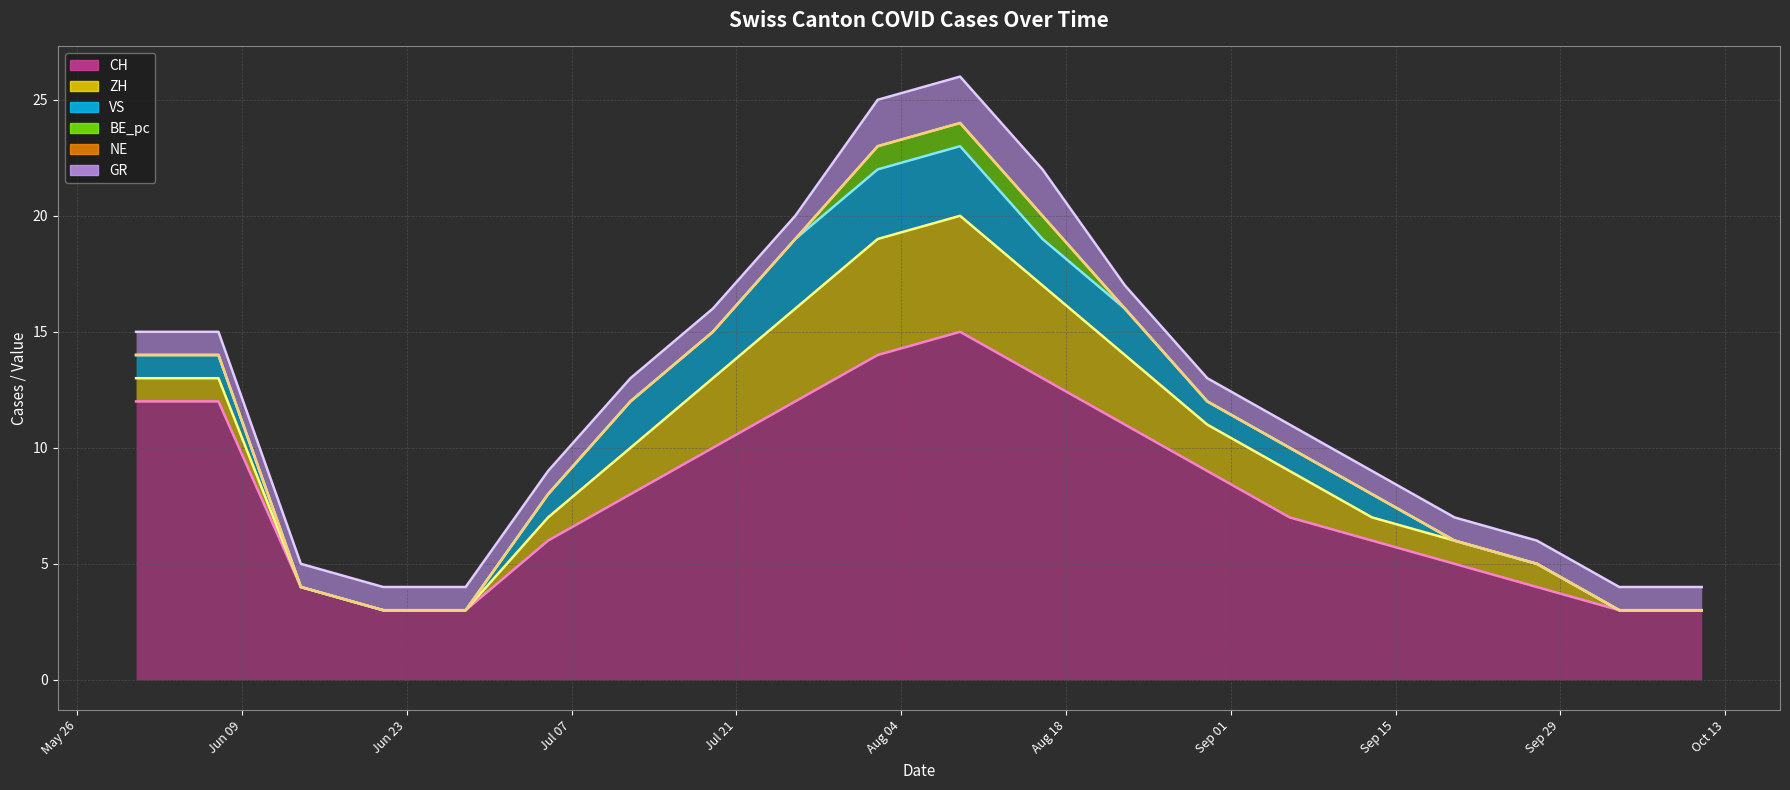

Reading left to right, what are all the values shown in this chart?

CH: 2020-05-31=12	2020-06-07=12	2020-06-14=4	2020-06-21=3	2020-06-28=3	2020-07-05=6	2020-07-12=8	2020-07-19=10	2020-07-26=12	2020-08-02=14	2020-08-09=15	2020-08-16=13	2020-08-23=11	2020-08-30=9	2020-09-06=7	2020-09-13=6	2020-09-20=5	2020-09-27=4	2020-10-04=3	2020-10-11=3
ZH: 2020-05-31=1	2020-06-07=1	2020-06-14=0	2020-06-21=0	2020-06-28=0	2020-07-05=1	2020-07-12=2	2020-07-19=3	2020-07-26=4	2020-08-02=5	2020-08-09=5	2020-08-16=4	2020-08-23=3	2020-08-30=2	2020-09-06=2	2020-09-13=1	2020-09-20=1	2020-09-27=1	2020-10-04=0	2020-10-11=0
VS: 2020-05-31=1	2020-06-07=1	2020-06-14=0	2020-06-21=0	2020-06-28=0	2020-07-05=1	2020-07-12=2	2020-07-19=2	2020-07-26=3	2020-08-02=3	2020-08-09=3	2020-08-16=2	2020-08-23=2	2020-08-30=1	2020-09-06=1	2020-09-13=1	2020-09-20=0	2020-09-27=0	2020-10-04=0	2020-10-11=0
BE_pc: 2020-05-31=0	2020-06-07=0	2020-06-14=0	2020-06-21=0	2020-06-28=0	2020-07-05=0	2020-07-12=0	2020-07-19=0	2020-07-26=0	2020-08-02=1	2020-08-09=1	2020-08-16=1	2020-08-23=0	2020-08-30=0	2020-09-06=0	2020-09-13=0	2020-09-20=0	2020-09-27=0	2020-10-04=0	2020-10-11=0
NE: 2020-05-31=0	2020-06-07=0	2020-06-14=0	2020-06-21=0	2020-06-28=0	2020-07-05=0	2020-07-12=0	2020-07-19=0	2020-07-26=0	2020-08-02=0	2020-08-09=0	2020-08-16=0	2020-08-23=0	2020-08-30=0	2020-09-06=0	2020-09-13=0	2020-09-20=0	2020-09-27=0	2020-10-04=0	2020-10-11=0
GR: 2020-05-31=1	2020-06-07=1	2020-06-14=1	2020-06-21=1	2020-06-28=1	2020-07-05=1	2020-07-12=1	2020-07-19=1	2020-07-26=1	2020-08-02=2	2020-08-09=2	2020-08-16=2	2020-08-23=1	2020-08-30=1	2020-09-06=1	2020-09-13=1	2020-09-20=1	2020-09-27=1	2020-10-04=1	2020-10-11=1